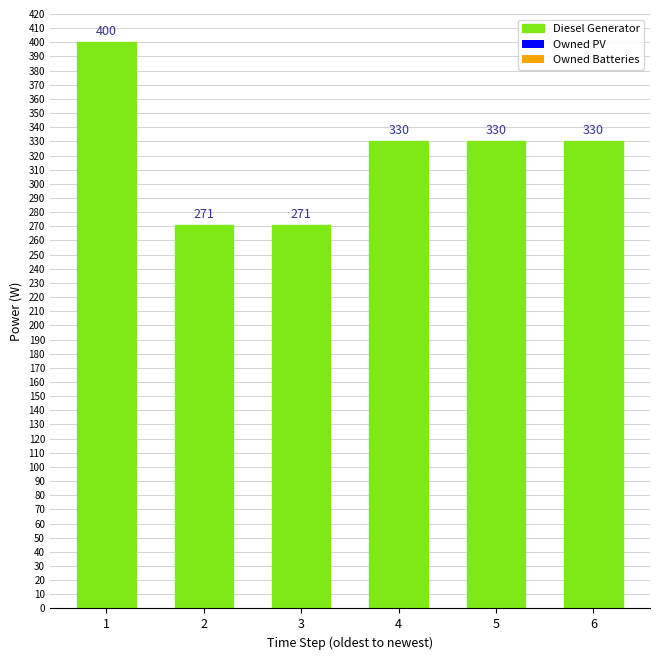

What is the difference between the second highest and minimum values?

59.0